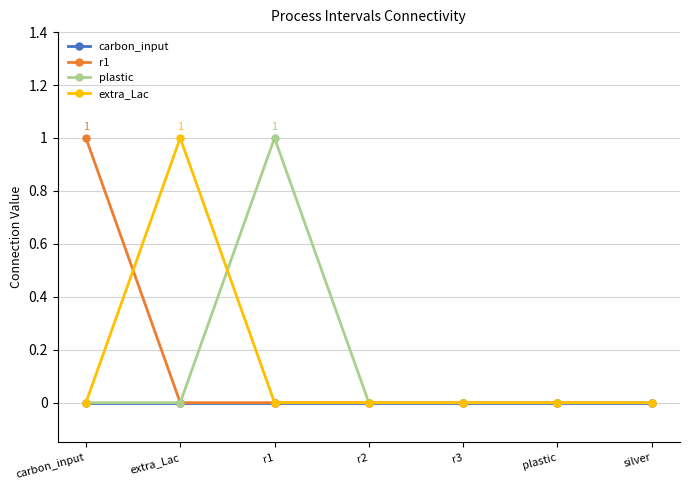

What is the difference between the maximum and second lowest values in the extra_Lac series?

1